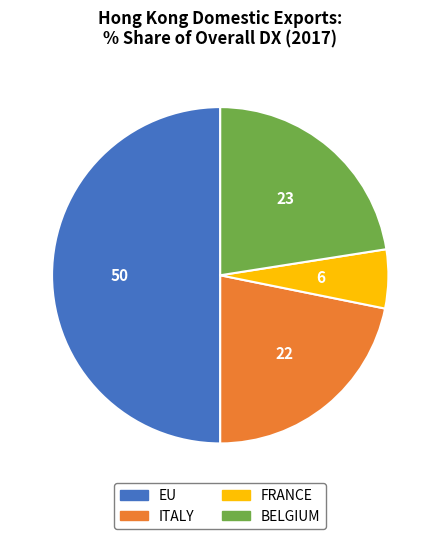

What is the largest slice in the pie chart?

EU